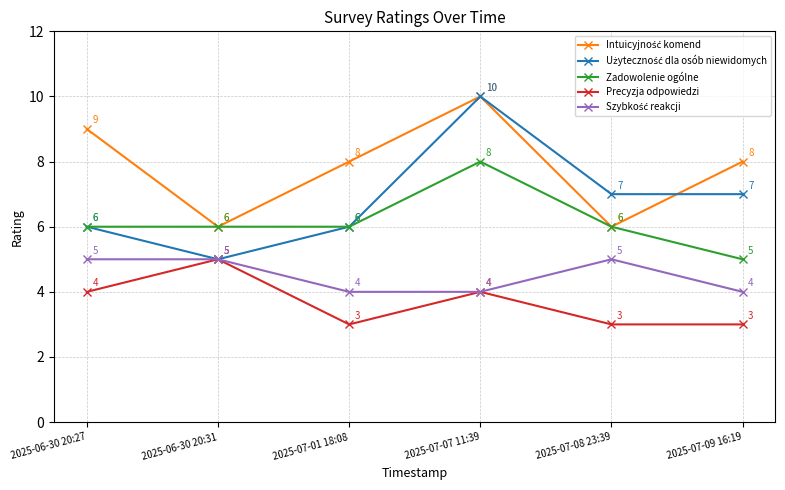

What is the value of the Precyzja odpowiedzi point at the 4th from the left?

4